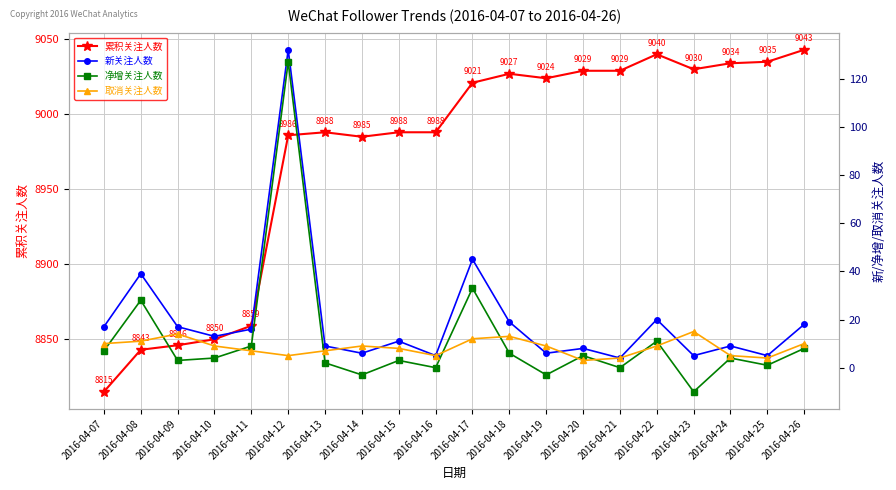

Does the chart display data point markers on the line(s)?

Yes